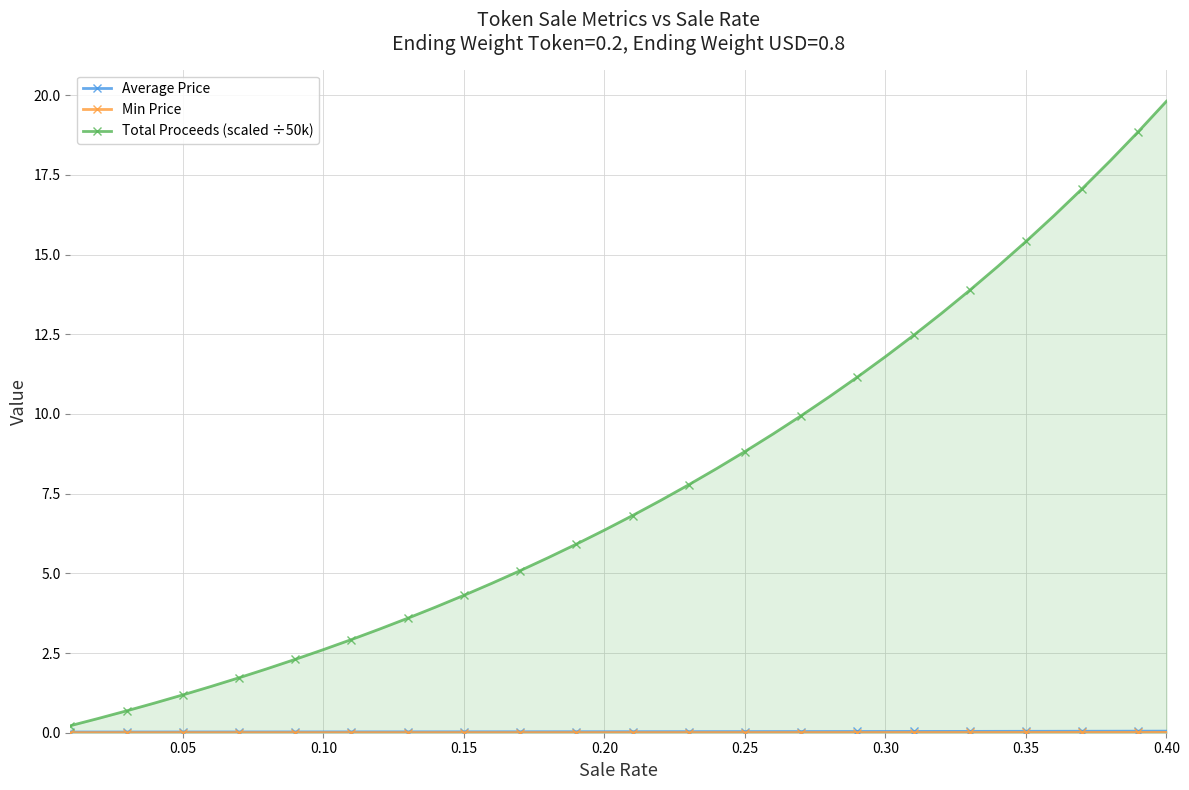

Which series has the largest range (max minus min)?

Total Proceeds (scaled ÷50k)